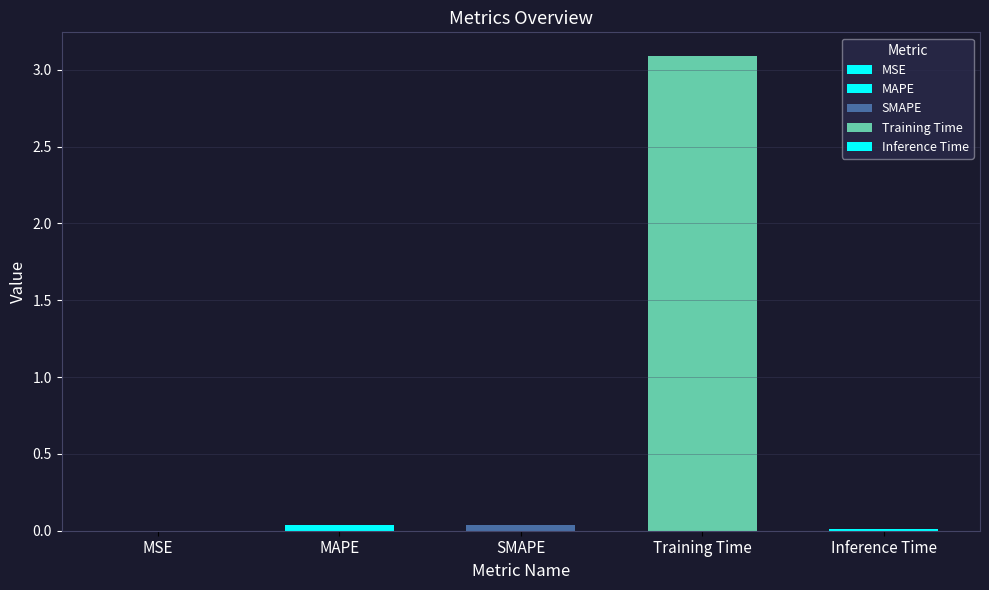

Where is the data nearest to the value 1?

SMAPE